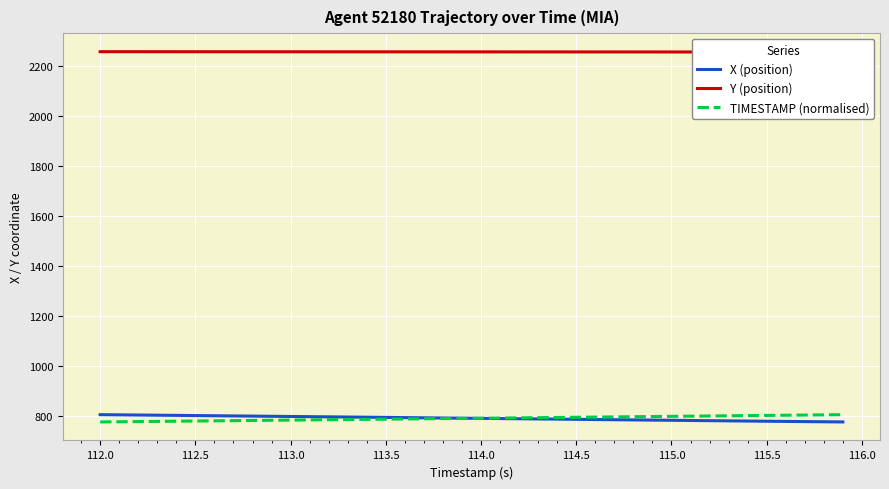

How many lines are shown in the chart?

3